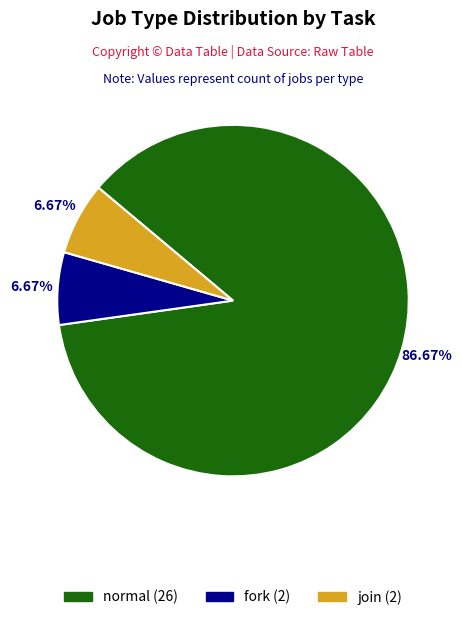

What is the majority slice?

normal